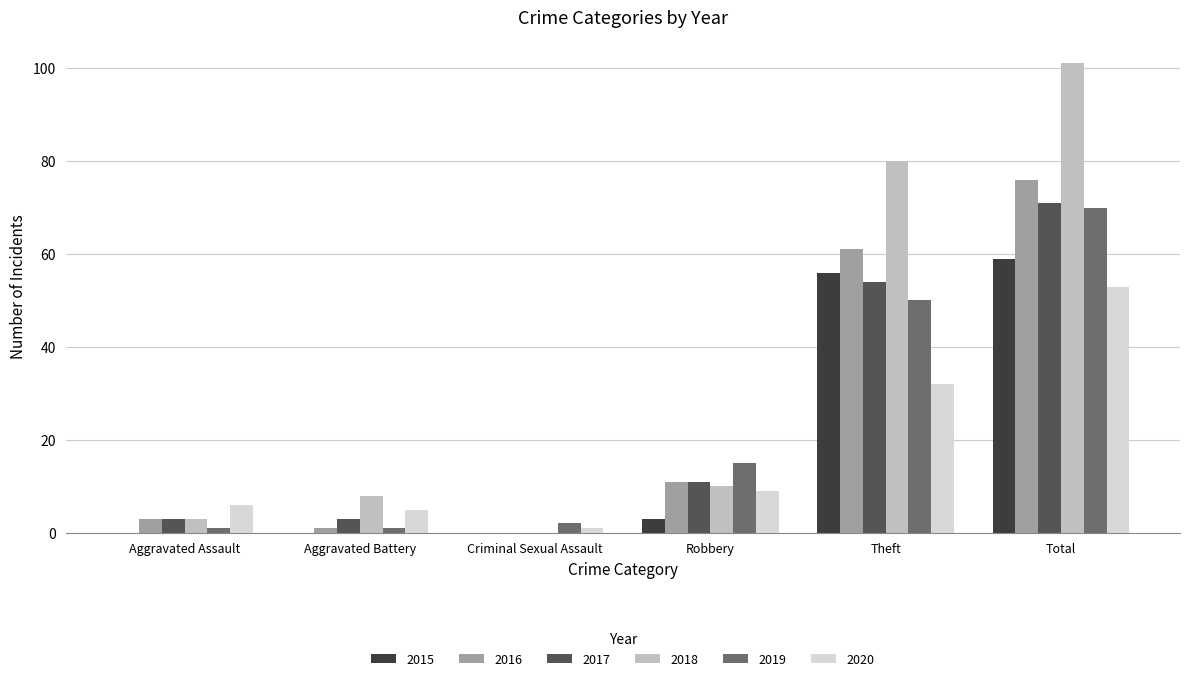

The value of 2015 at Total is 98. True or false?

False